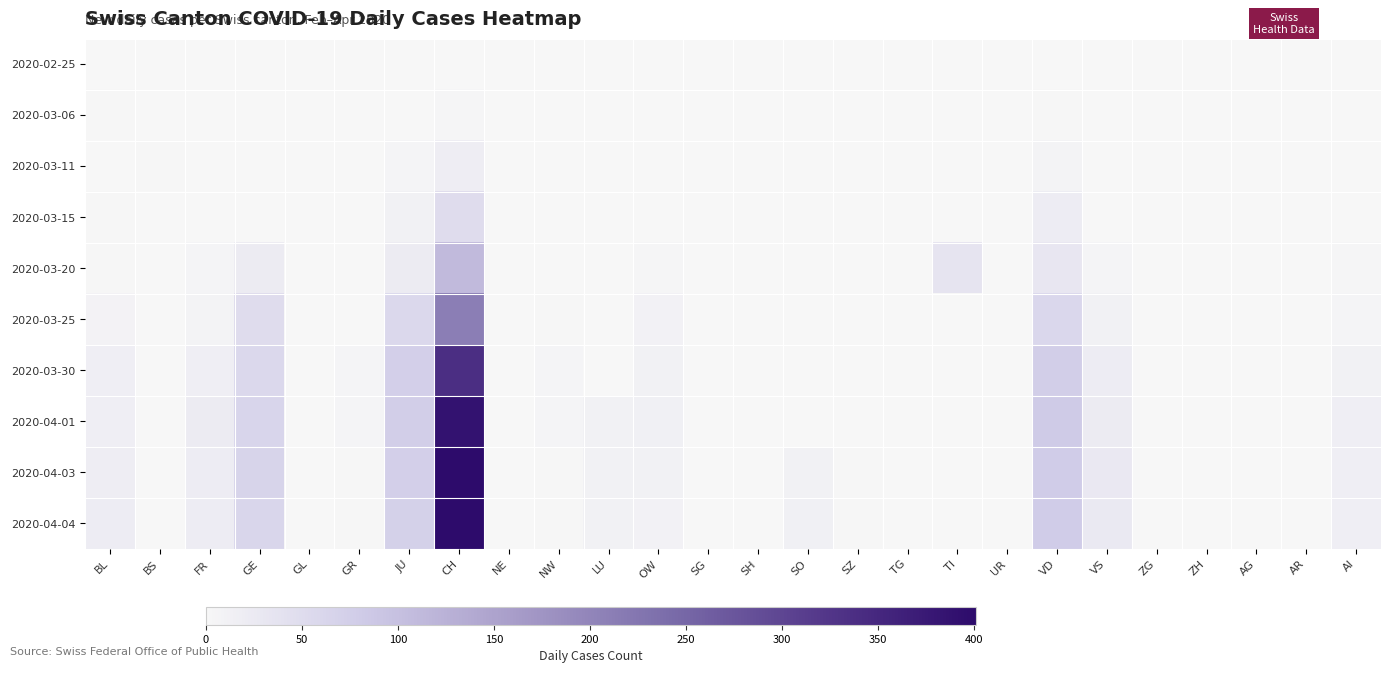

What is the total value across all series at AI?

70